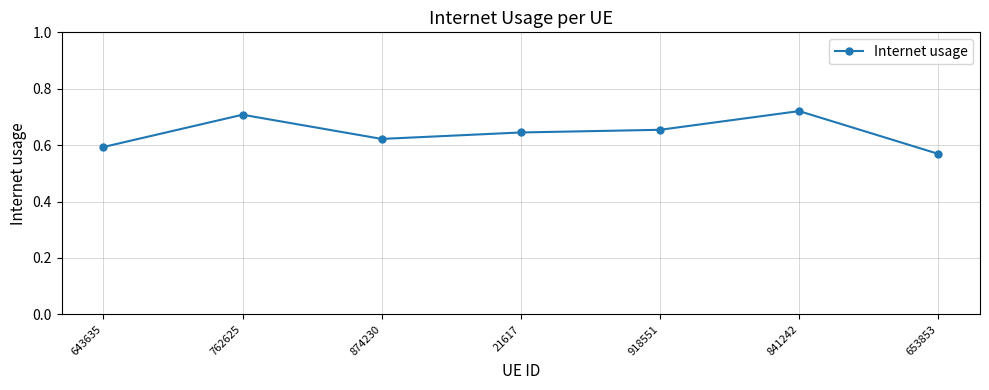

What is the difference between the second highest and second lowest values?

0.1